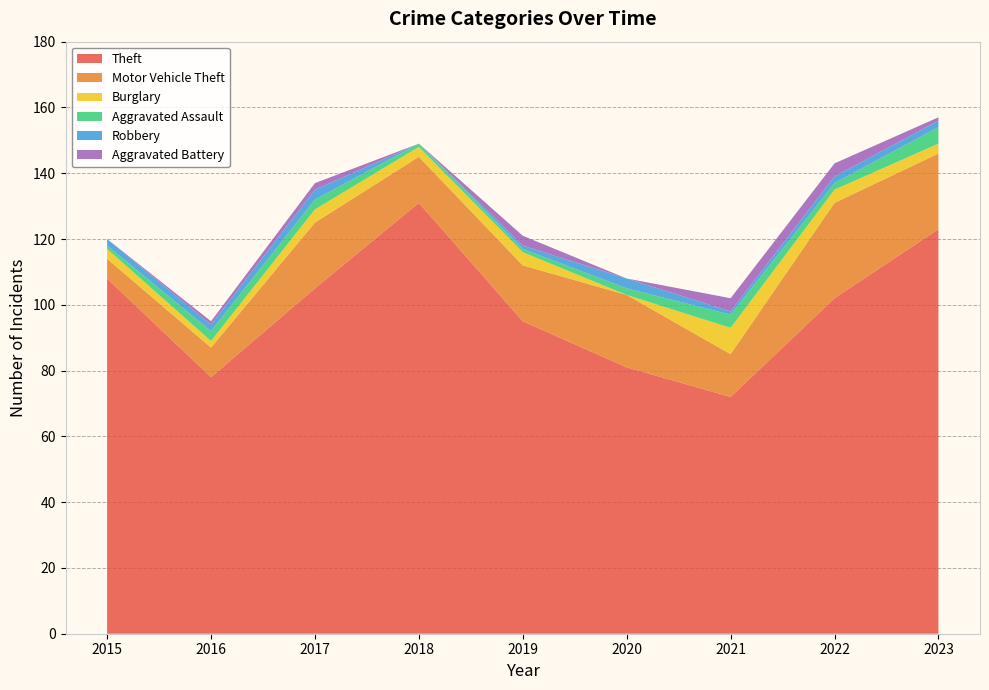

Reading right to left, transcribe all the data shown in this chart.

Theft: 2023=123	2022=102	2021=72	2020=81	2019=95	2018=131	2017=105	2016=78	2015=108
Motor Vehicle Theft: 2023=23	2022=29	2021=13	2020=22	2019=17	2018=14	2017=20	2016=9	2015=6
Burglary: 2023=3	2022=4	2021=8	2020=0	2019=4	2018=3	2017=4	2016=2	2015=3
Aggravated Assault: 2023=5	2022=2	2021=4	2020=2	2019=1	2018=1	2017=3	2016=3	2015=1
Robbery: 2023=2	2022=2	2021=1	2020=3	2019=1	2018=0	2017=3	2016=2	2015=2
Aggravated Battery: 2023=1	2022=4	2021=4	2020=0	2019=3	2018=0	2017=2	2016=1	2015=0